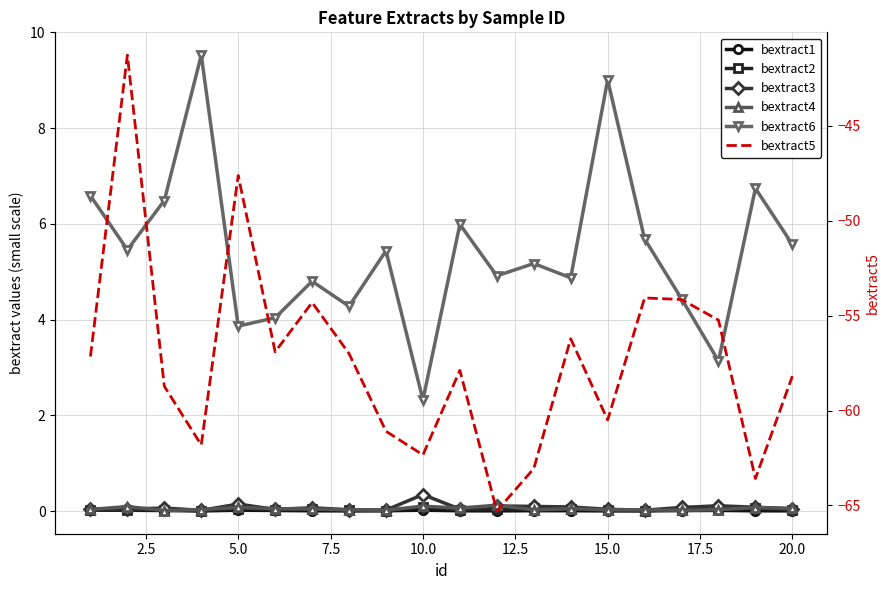

List the series in order of their peak value, lowest first.

bextract5, bextract1, bextract2, bextract4, bextract3, bextract6